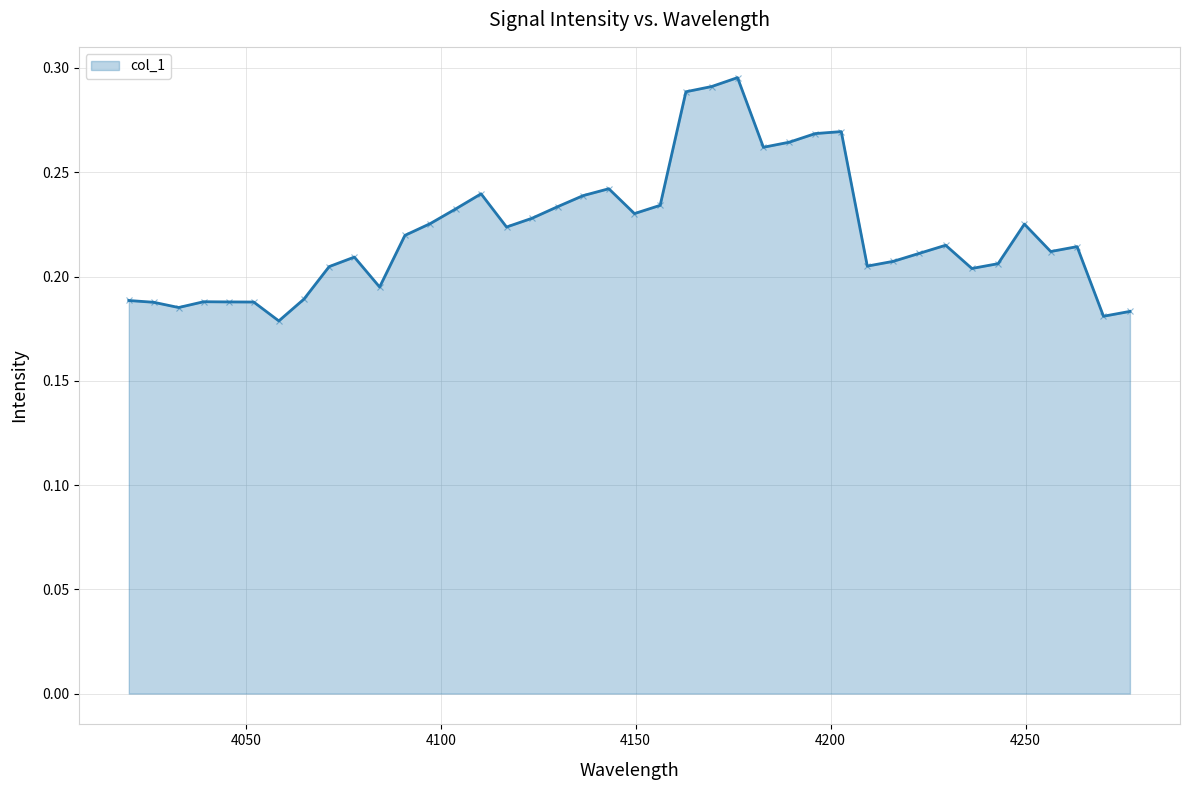

What is the greatest value displayed?

0.3